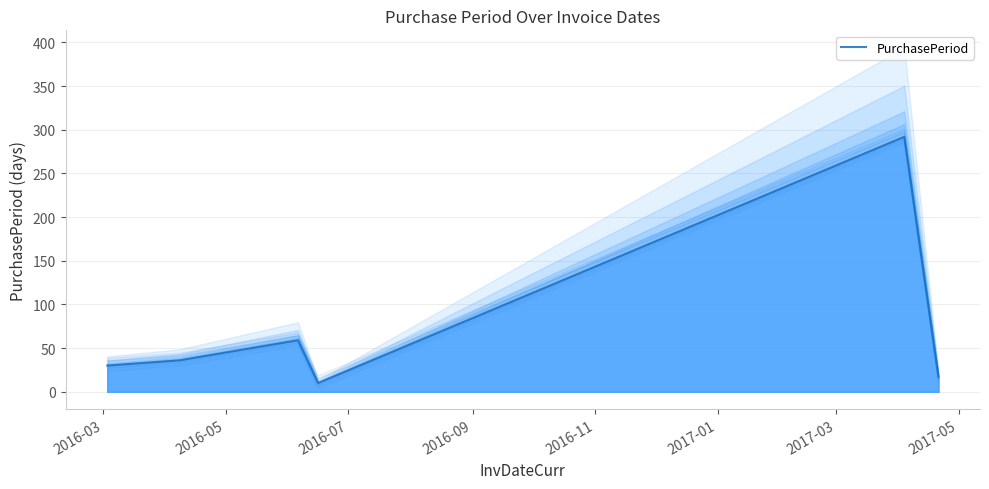

Reading left to right, what are all the values shown in this chart?

30	36	59	10	292	17